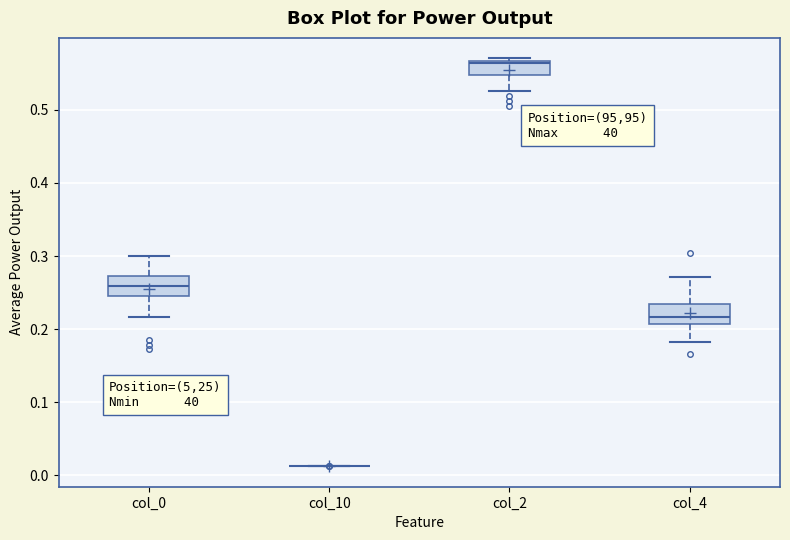

Reading left to right, read every box against the y-axis: the position of its median line, the range the box covers, and the ends of its whiskers. The values are not printed on the chart, so give them approximately, as read against the axis.

col_0: median 0.26, box 0.25 to 0.27, whiskers 0.22 to 0.30
col_10: box collapsed to a line at 0.01, whiskers 0.01 to 0.01
col_2: median 0.56, box 0.55 to 0.57, whiskers 0.53 to 0.57 (just above the box's upper edge)
col_4: median 0.22, box 0.21 to 0.23, whiskers 0.18 to 0.27